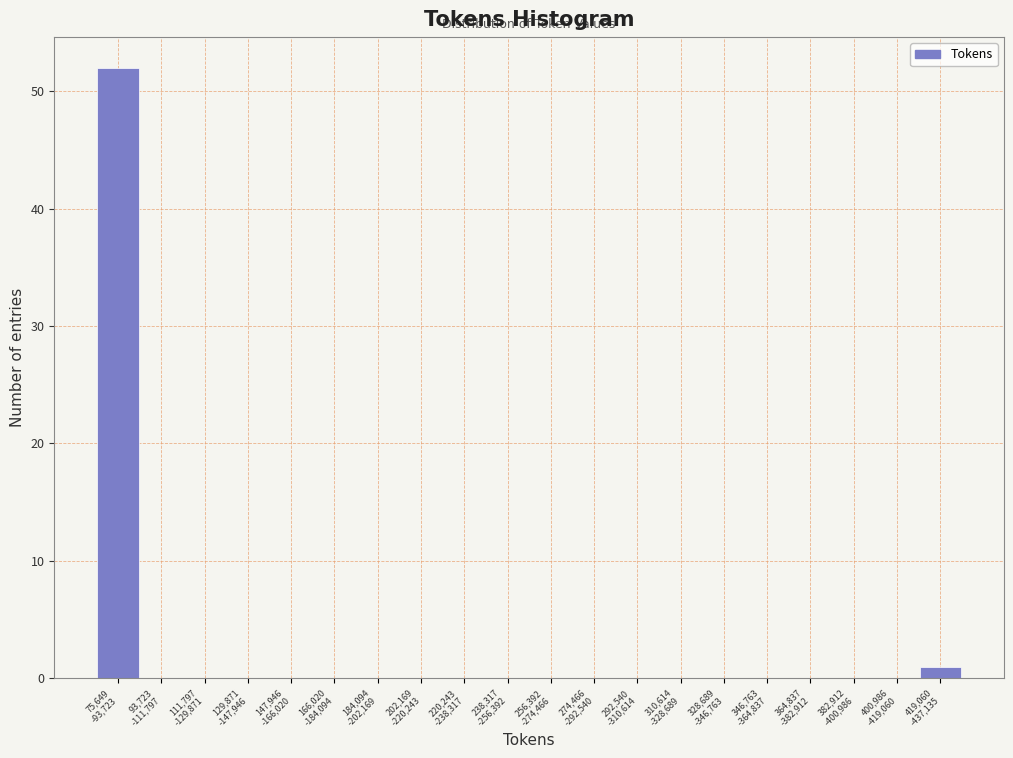

What is the maximum value shown in the chart?

52